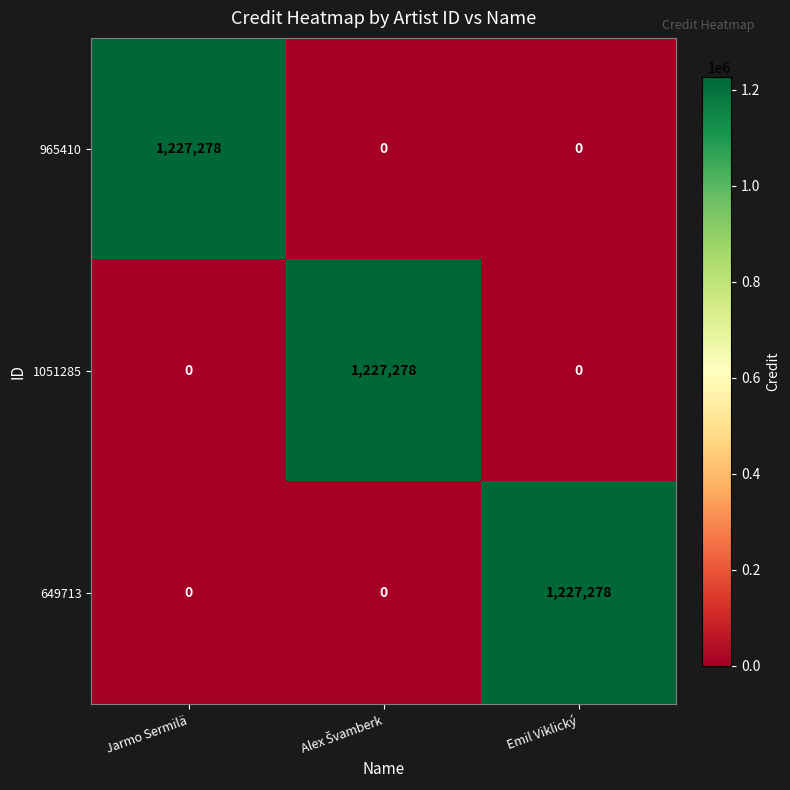

Which category has the highest value in the 965410 series?

Jarmo Sermilä